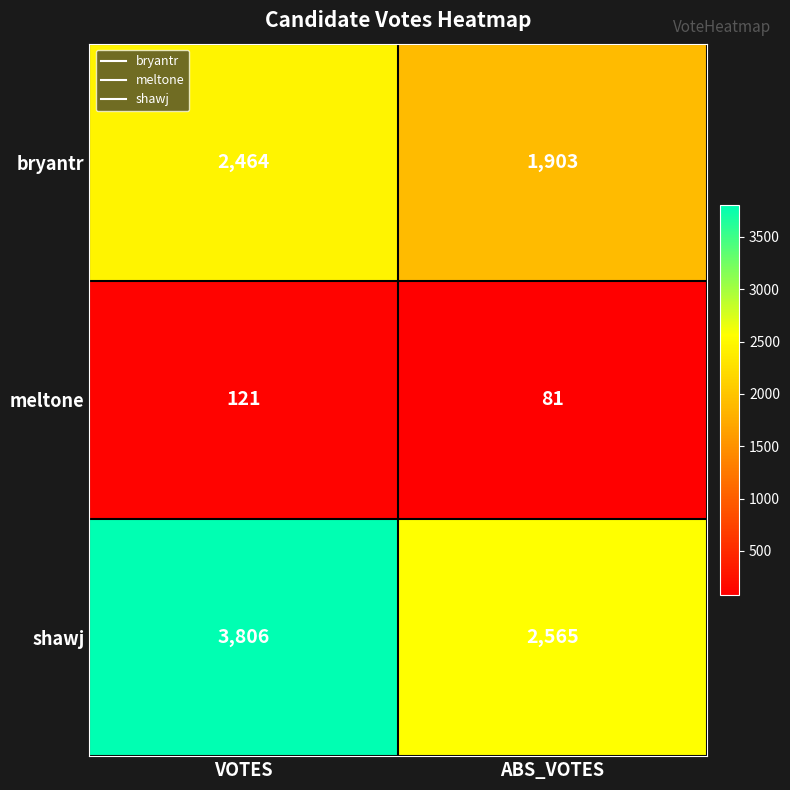

What is the sum of all meltone values?

202